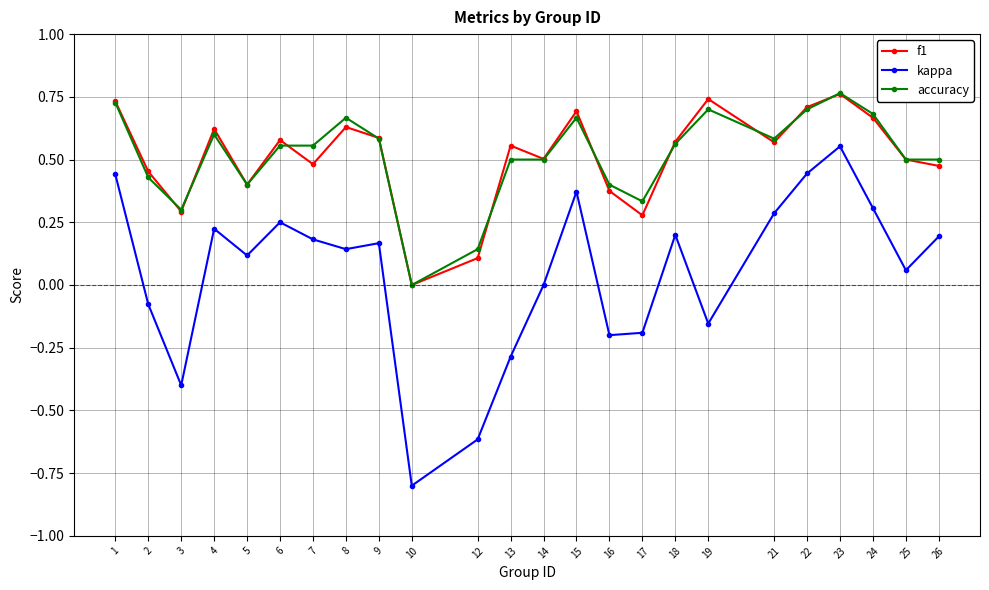

Between 12 and 15, which series saw the biggest shift?

kappa